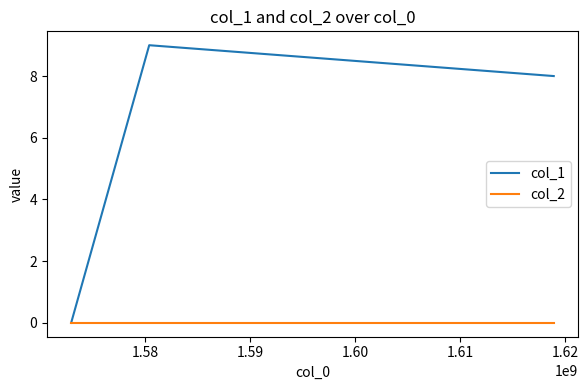

List the series in order of their peak value, highest first.

col_1, col_2